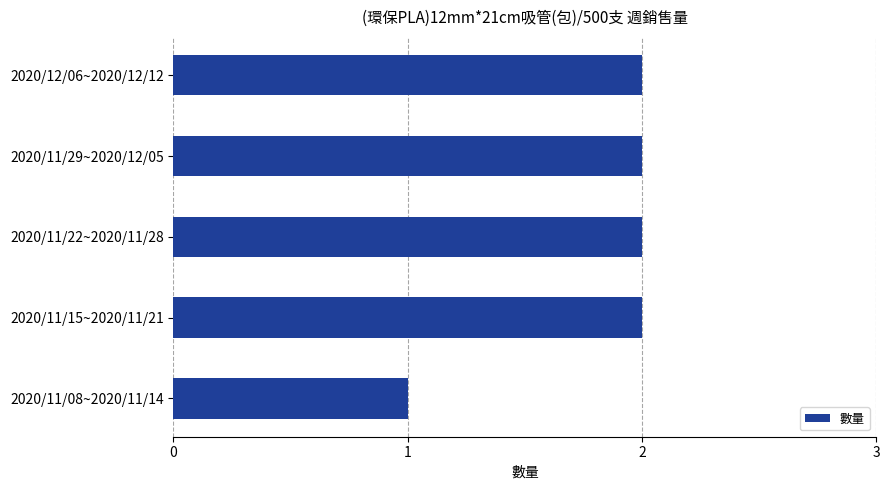

Which category has the lowest value across all series?

2020/11/08~2020/11/14